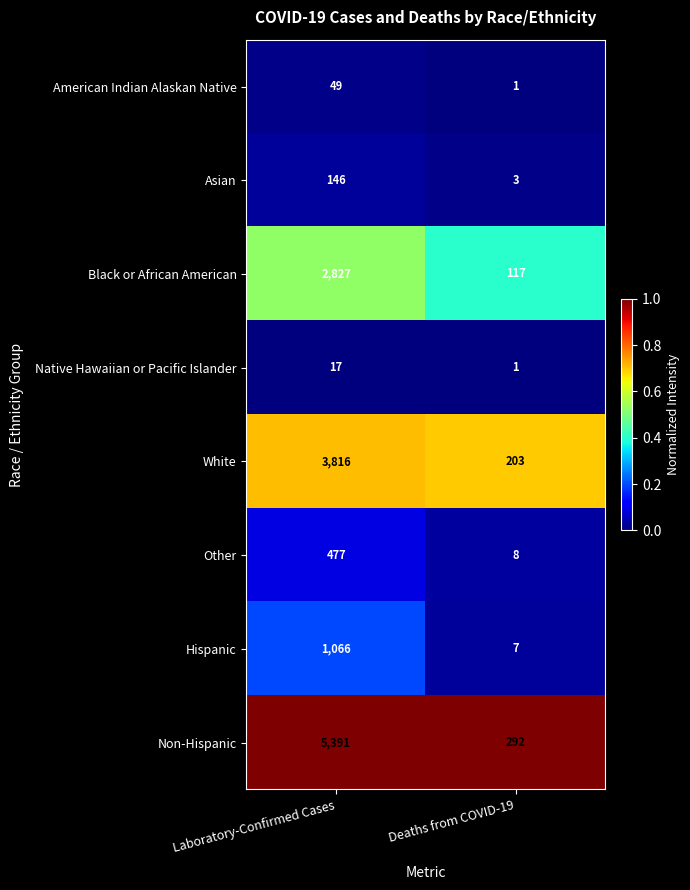

Reading left to right, list all the values displayed in this chart.

American Indian Alaskan Native: Laboratory-Confirmed Cases=49	Deaths from COVID-19=1
Asian: Laboratory-Confirmed Cases=146	Deaths from COVID-19=3
Black or African American: Laboratory-Confirmed Cases=2827	Deaths from COVID-19=117
Native Hawaiian or Pacific Islander: Laboratory-Confirmed Cases=17	Deaths from COVID-19=1
White: Laboratory-Confirmed Cases=3816	Deaths from COVID-19=203
Other: Laboratory-Confirmed Cases=477	Deaths from COVID-19=8
Hispanic: Laboratory-Confirmed Cases=1066	Deaths from COVID-19=7
Non-Hispanic: Laboratory-Confirmed Cases=5391	Deaths from COVID-19=292